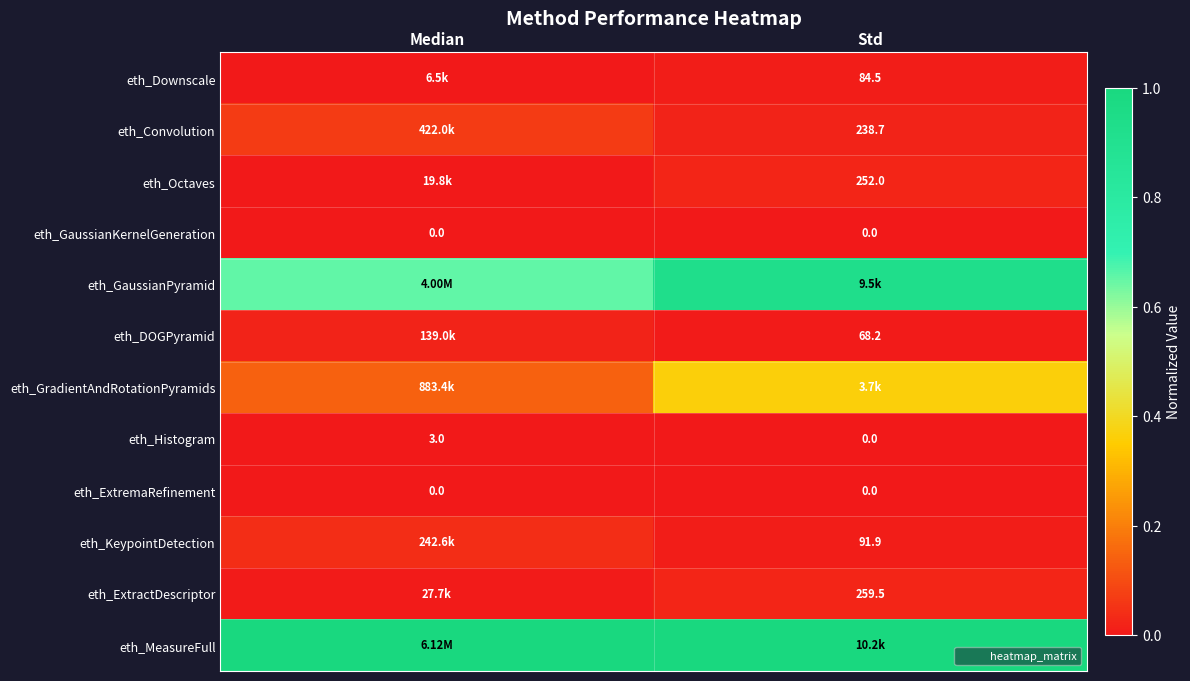

Which label corresponds to the largest value in the chart?

Median